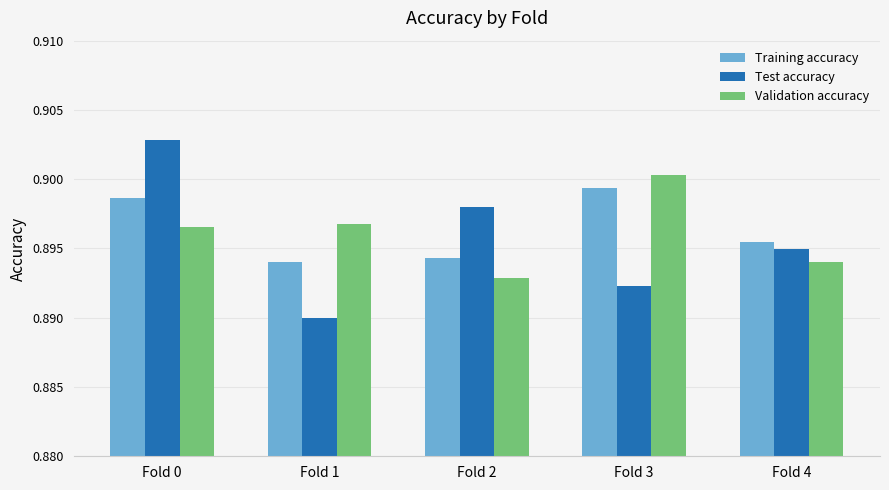

List the labels in order of Training accuracy value, smallest first.

Fold 1, Fold 2, Fold 4, Fold 0, Fold 3